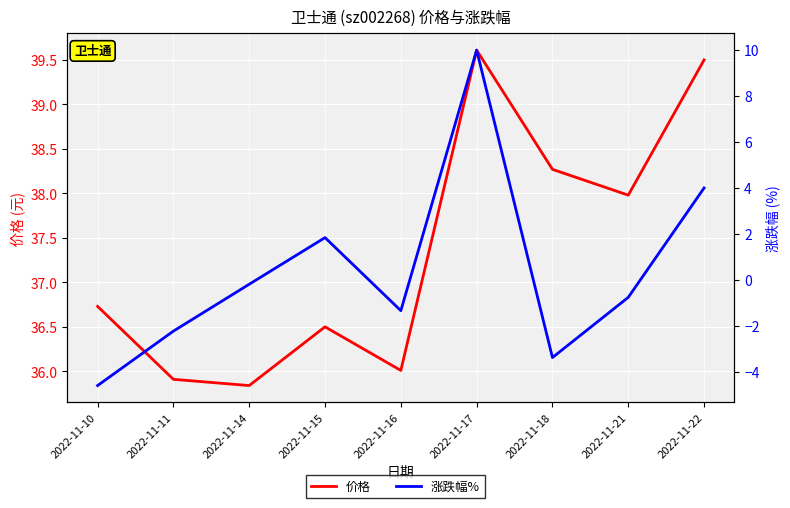

What is the maximum value for 涨跌幅%?

10.0